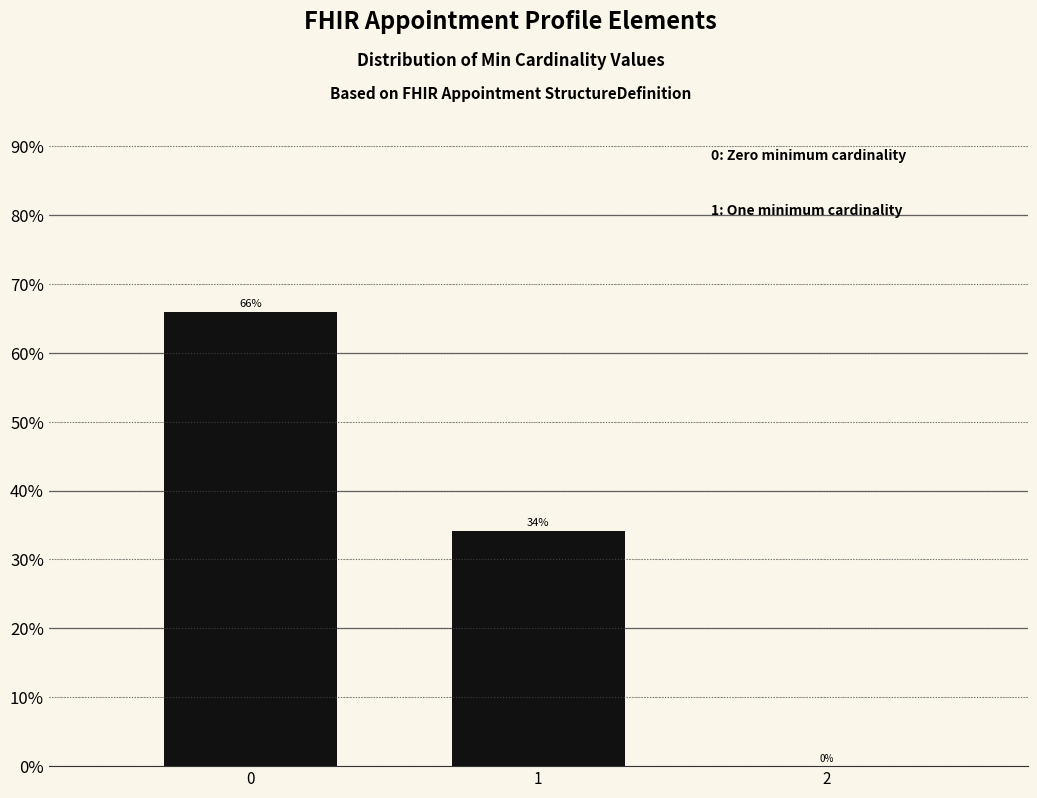

Read the value at 1.

34.1